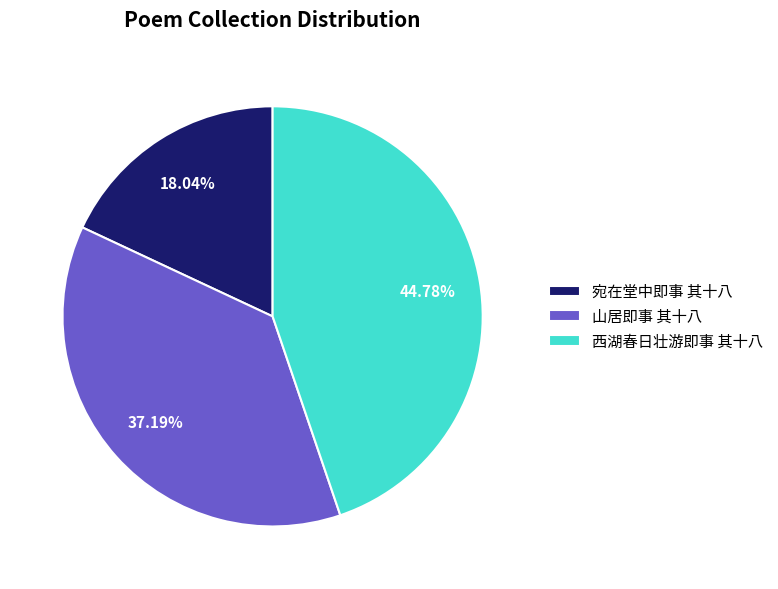

The 西湖春日壮游即事 其十八 slice represents 34% of the pie. True or false?

False